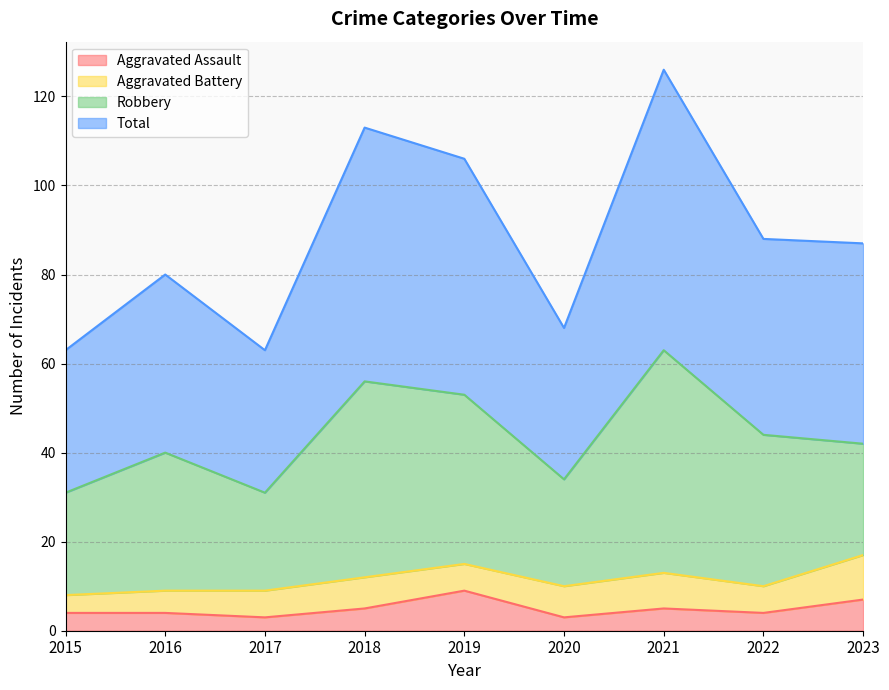

True or false: Aggravated Assault has more than 1 points higher than both neighbors.

True